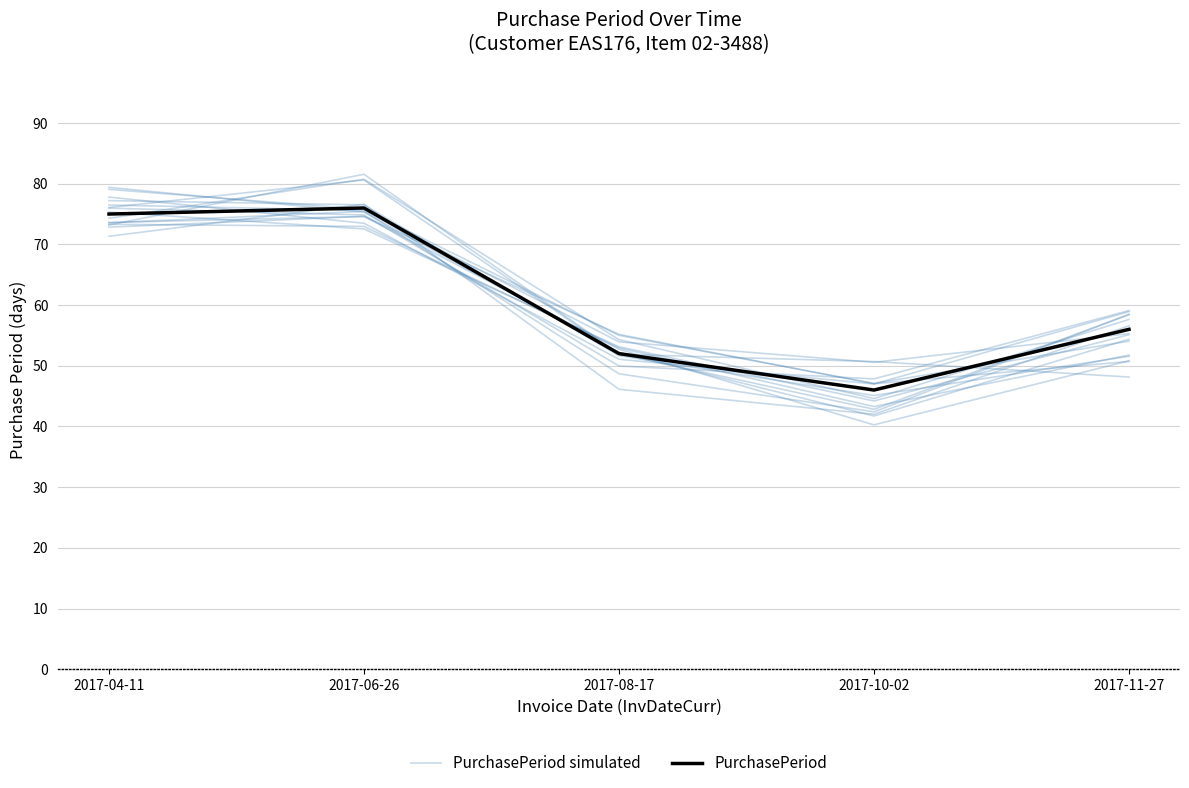

Does the chart have visible grid lines?

Yes